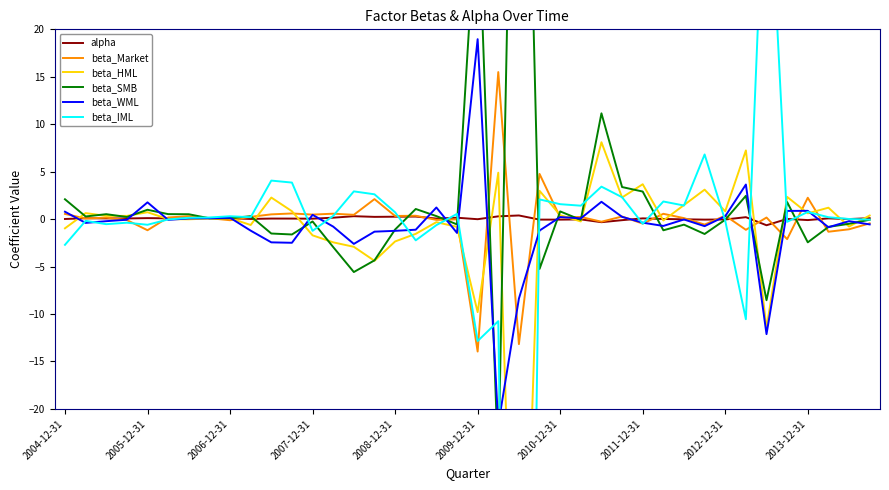

What is the sum of the beta_SMB values at 24 and 27?

4.2